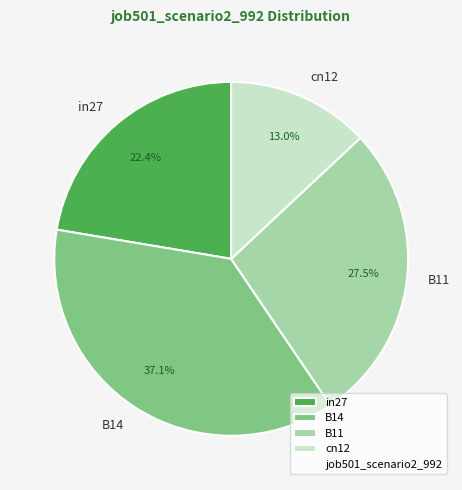

To the nearest percent, what percentage of the pie is B14?

37%